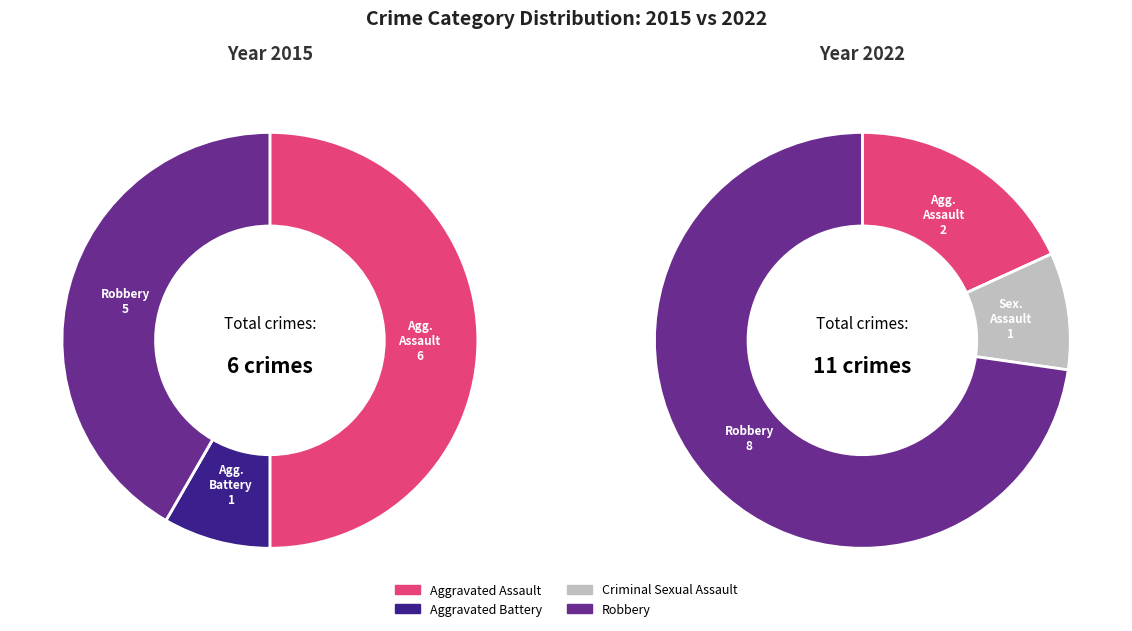

How many slices are in this pie chart?

4